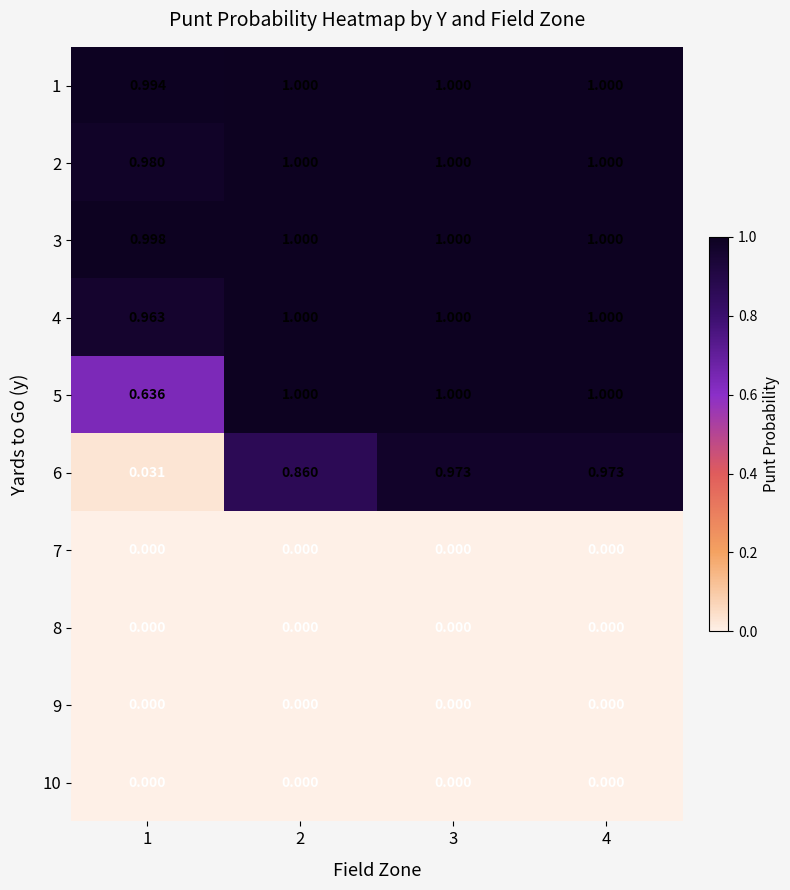

Count the number of categories in the chart.

4